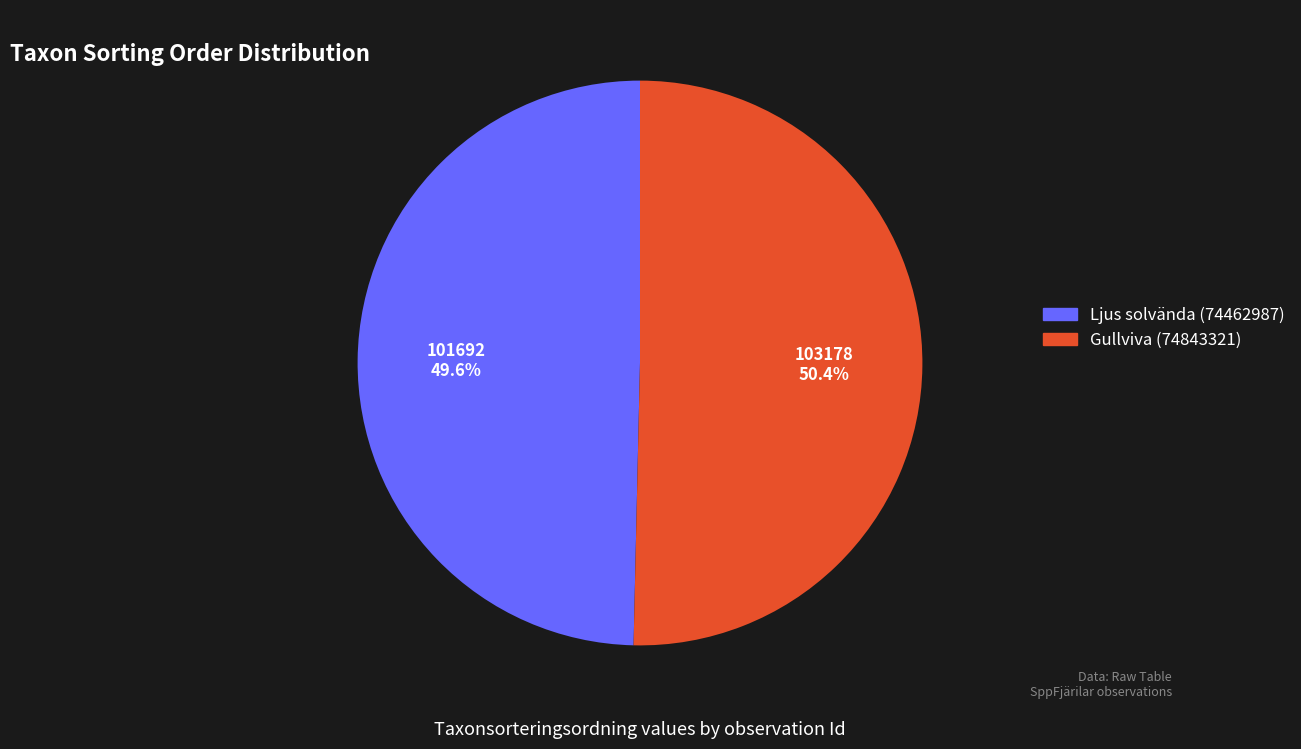

Which category has the smallest portion of the pie?

Ljus solvända (74462987)